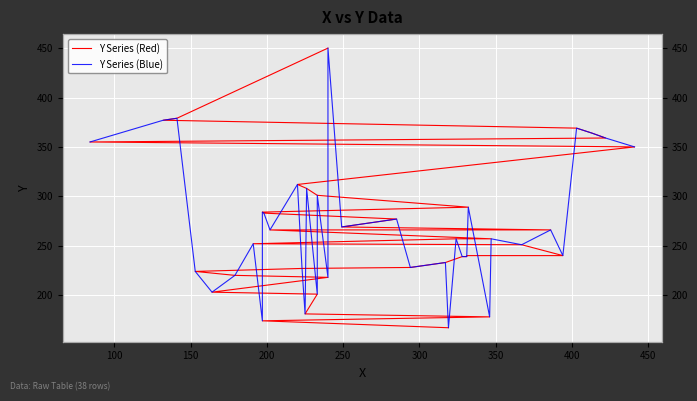

Does the chart display data point markers on the line(s)?

No